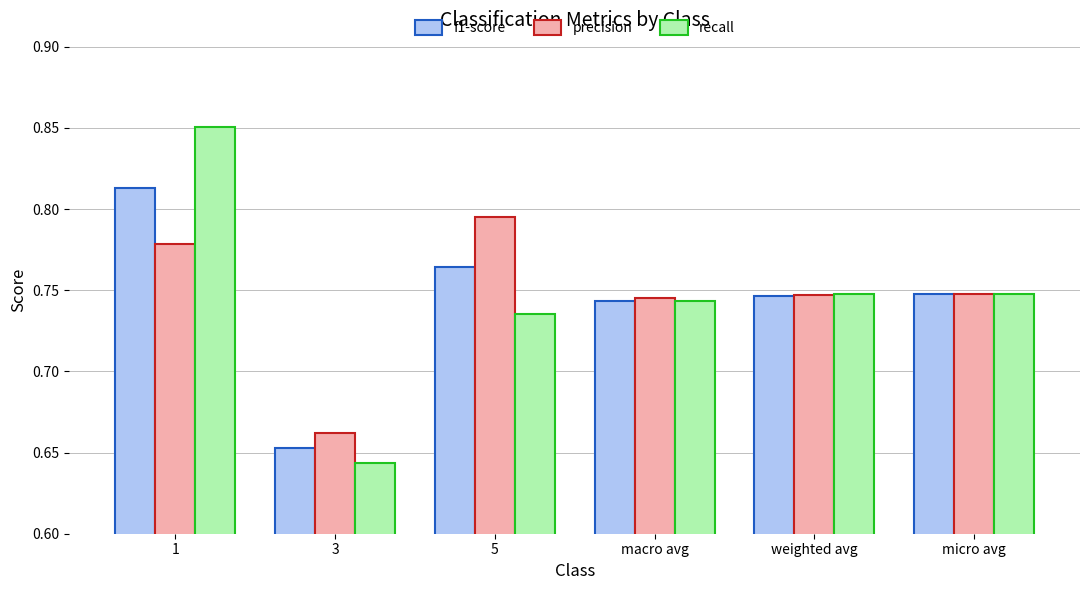

Which series has the widest spread of values?

recall